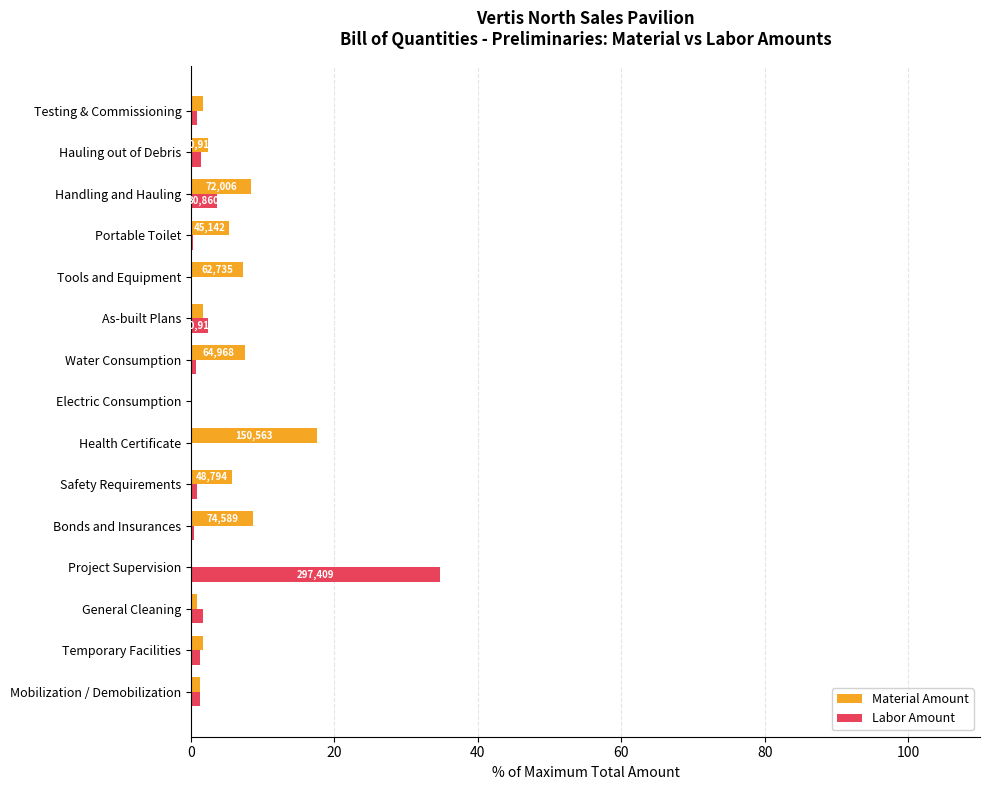

What is the sum of all Material Amount values?

69.9